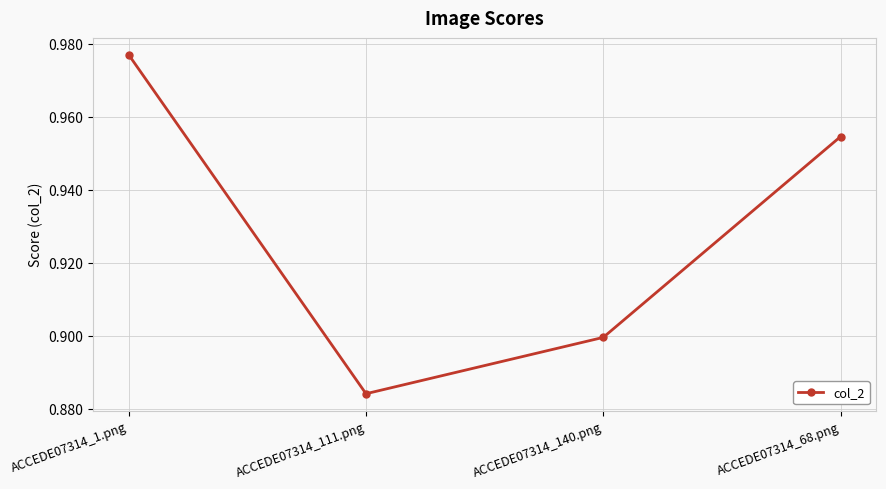

Rank the categories by value from highest to lowest.

ACCEDE07314_1.png, ACCEDE07314_68.png, ACCEDE07314_140.png, ACCEDE07314_111.png